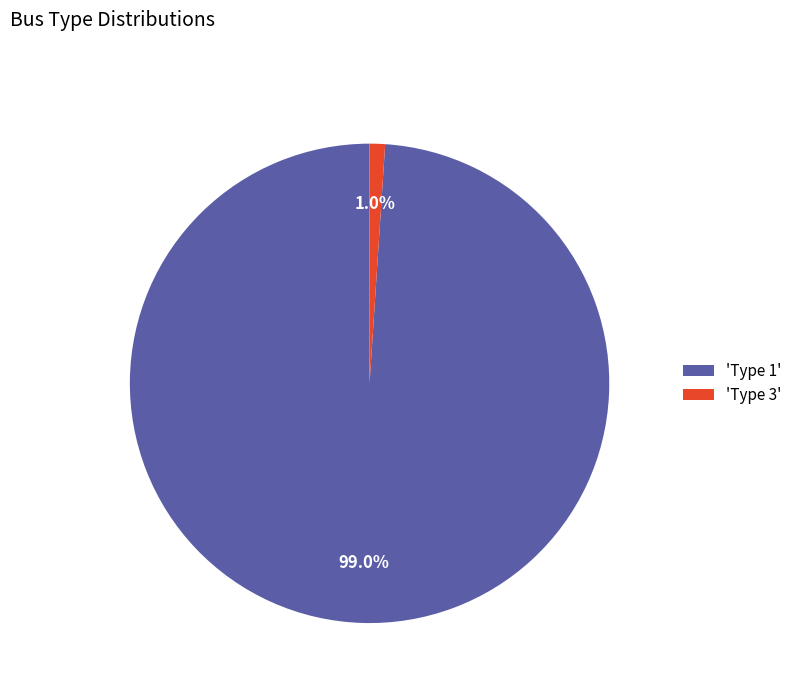

Is 'Type 3' the majority of the pie?

No